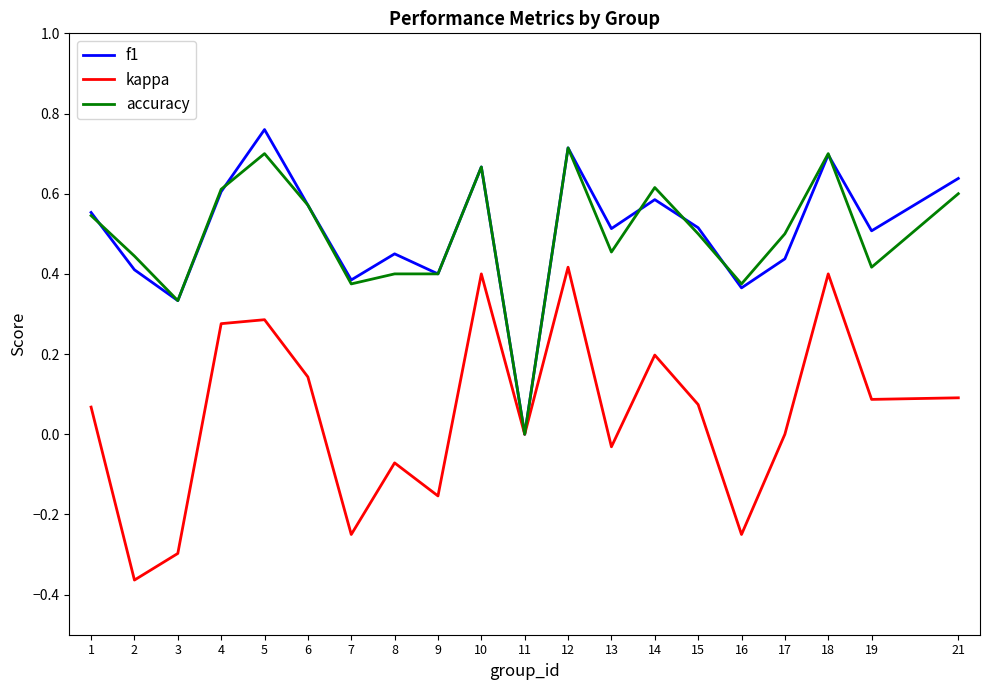

Which category has the lowest value in the accuracy series?

11